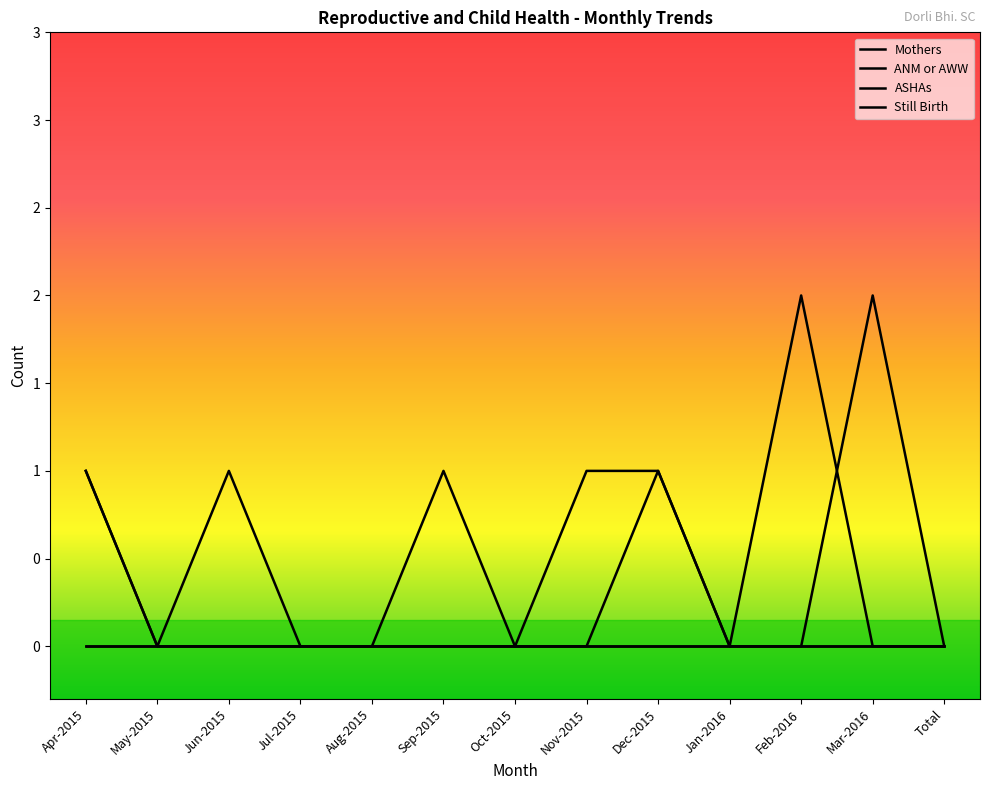

Does the chart display data point markers on the line(s)?

No